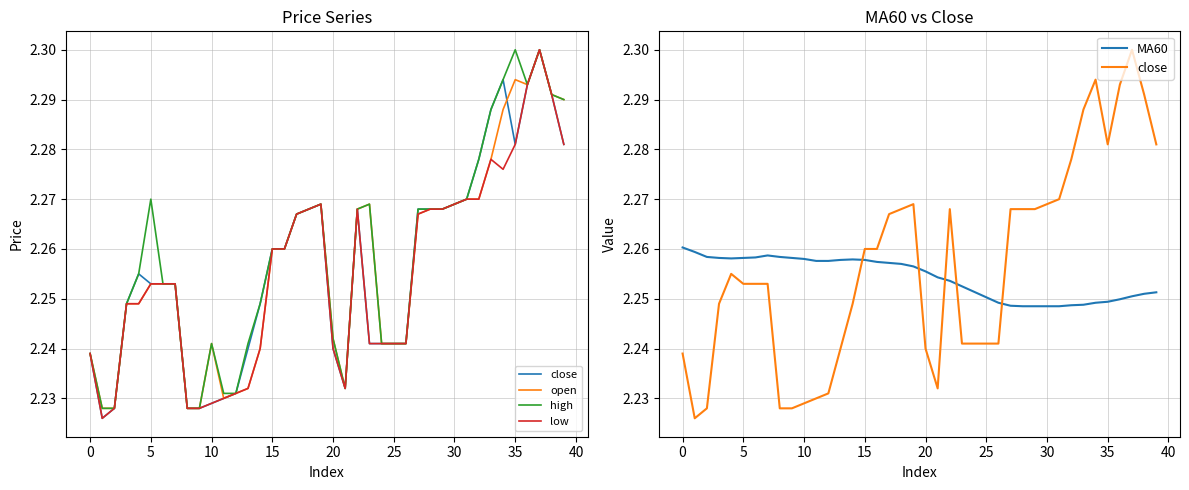

What is the label of the 13th point from the left?

12